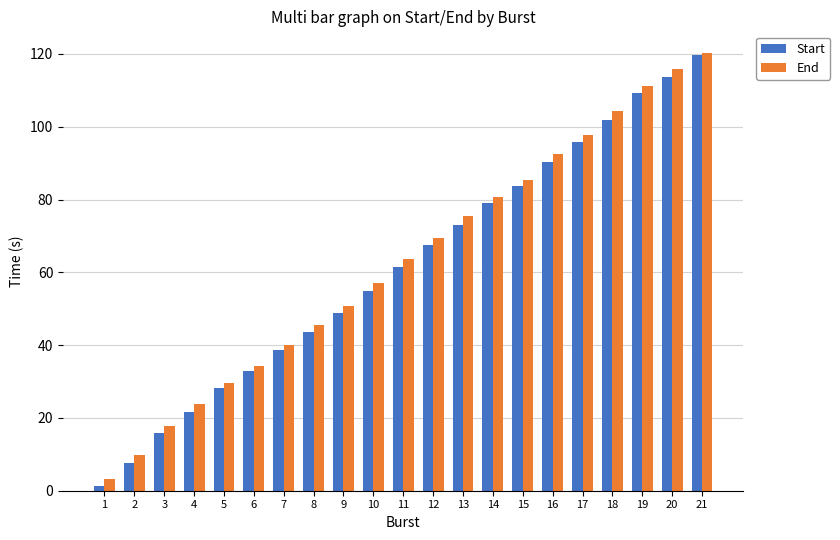

What is the lowest value of the End series?

3.1